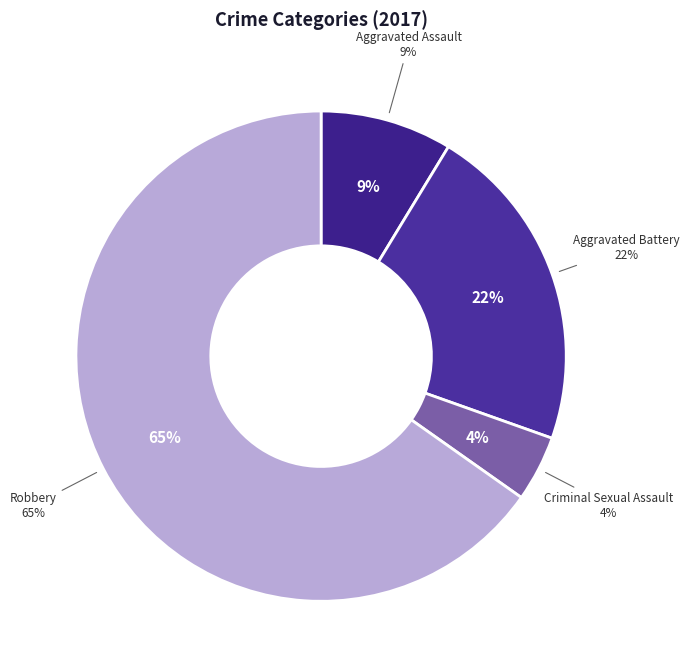

How many segments does this pie chart have?

4